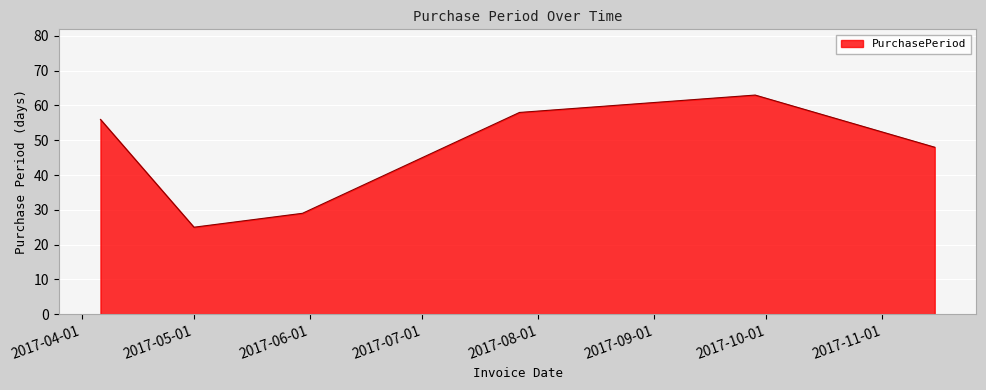

Count the number of categories in the chart.

6